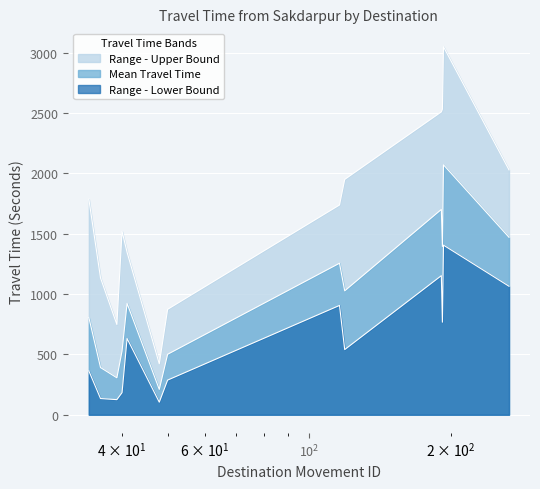

Reading left to right, list all the values displayed in this chart.

Range - Upper Bound: 1787	1134	748	1521	1346	422	874	1739	1951	2511	2534	3051	2030
Mean Travel Time: 806	391	306	528	923	210	501	1256	1027	1702	1395	2072	1471
Range - Lower Bound: 363	134	125	183	632	104	287	906	540	1153	767	1406	1065